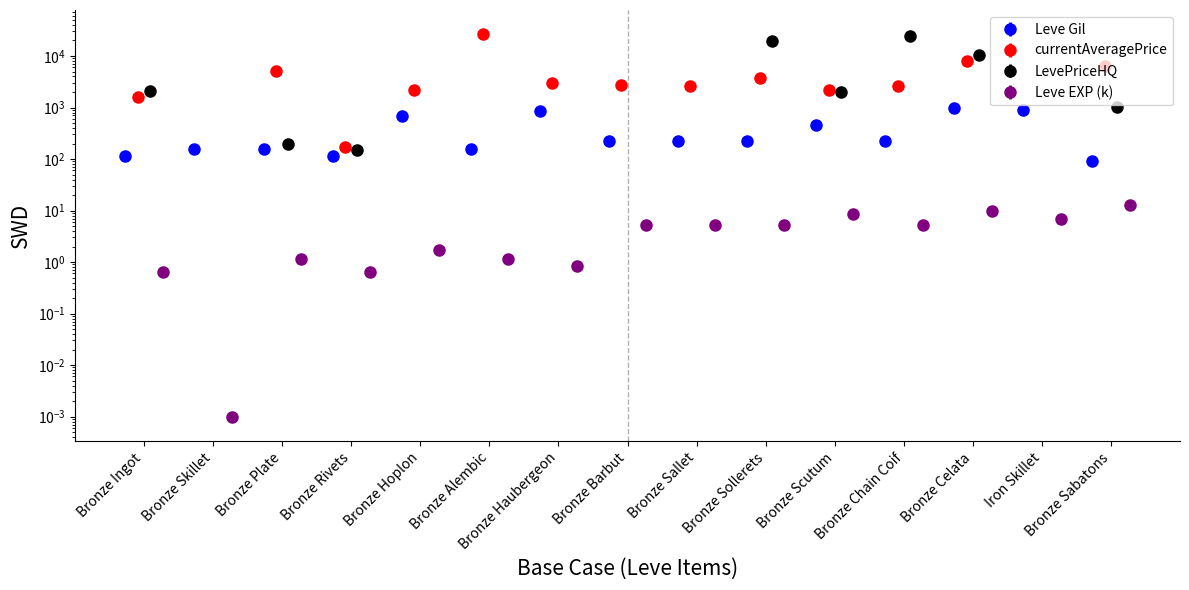

True or false: Leve Gil has a value of 155.3 at Bronze Rivets.

False